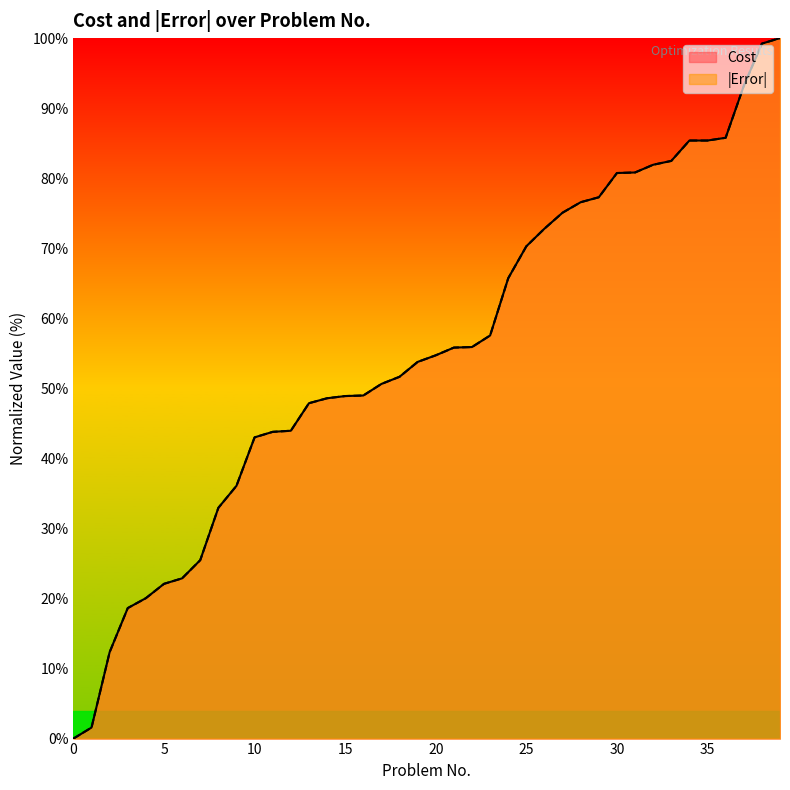

List the series in order of their peak value, highest first.

Cost, Error